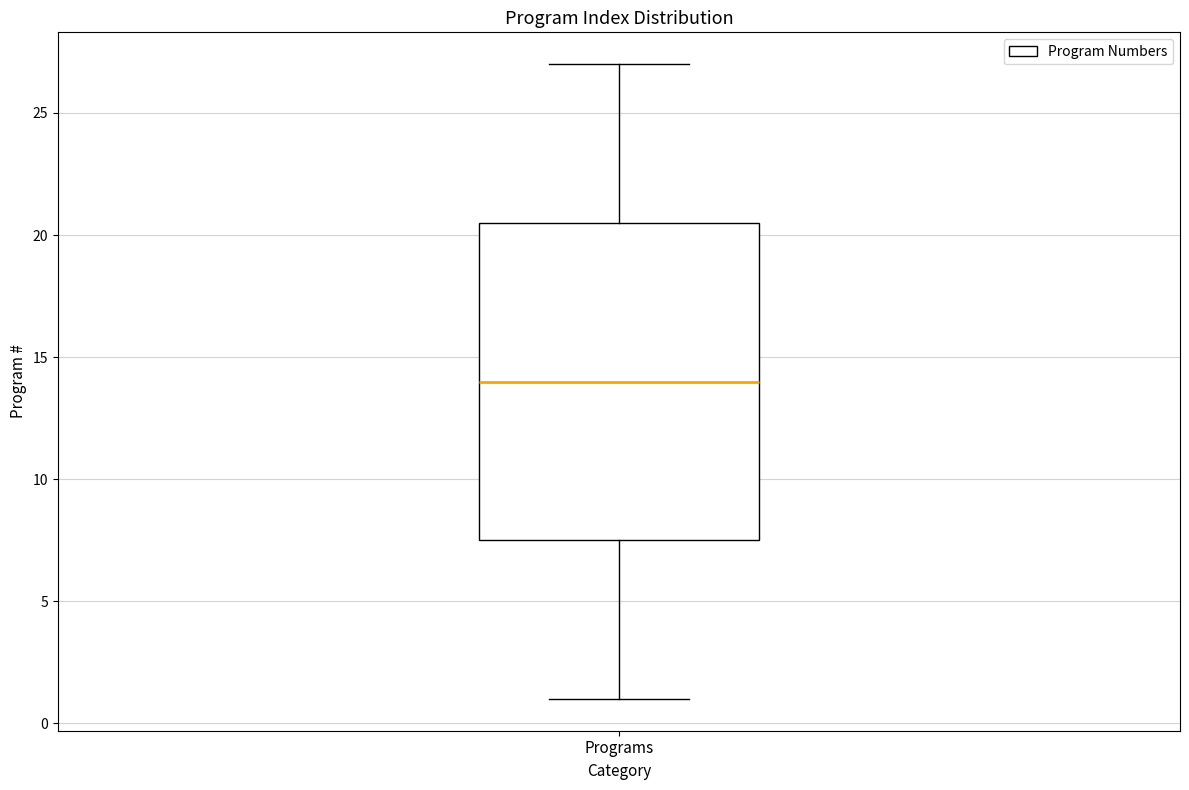

Transcribe this box plot: give where the median line is, the range the box spans, and where the two whiskers end, as read against the y-axis. The values are not printed on the chart, so give them approximately, as read against the axis.

median 14.0, box 7.5 to 20.5, whiskers 1.0 to 27.0